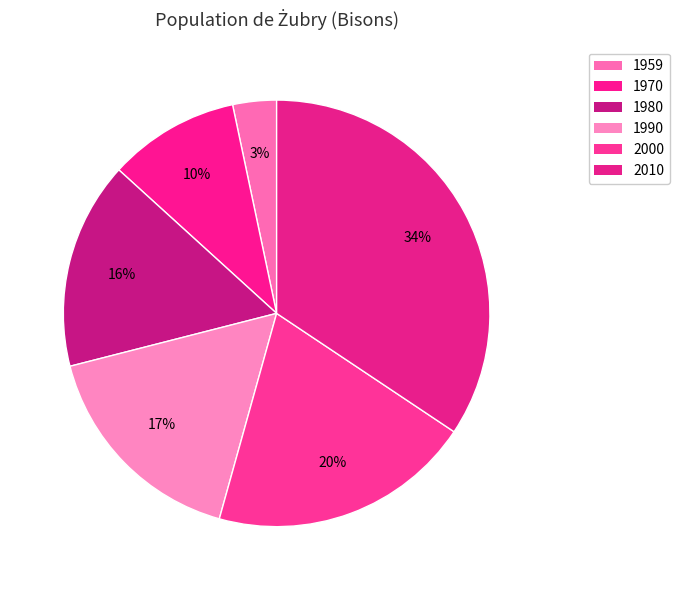

How many slices are in this pie chart?

6